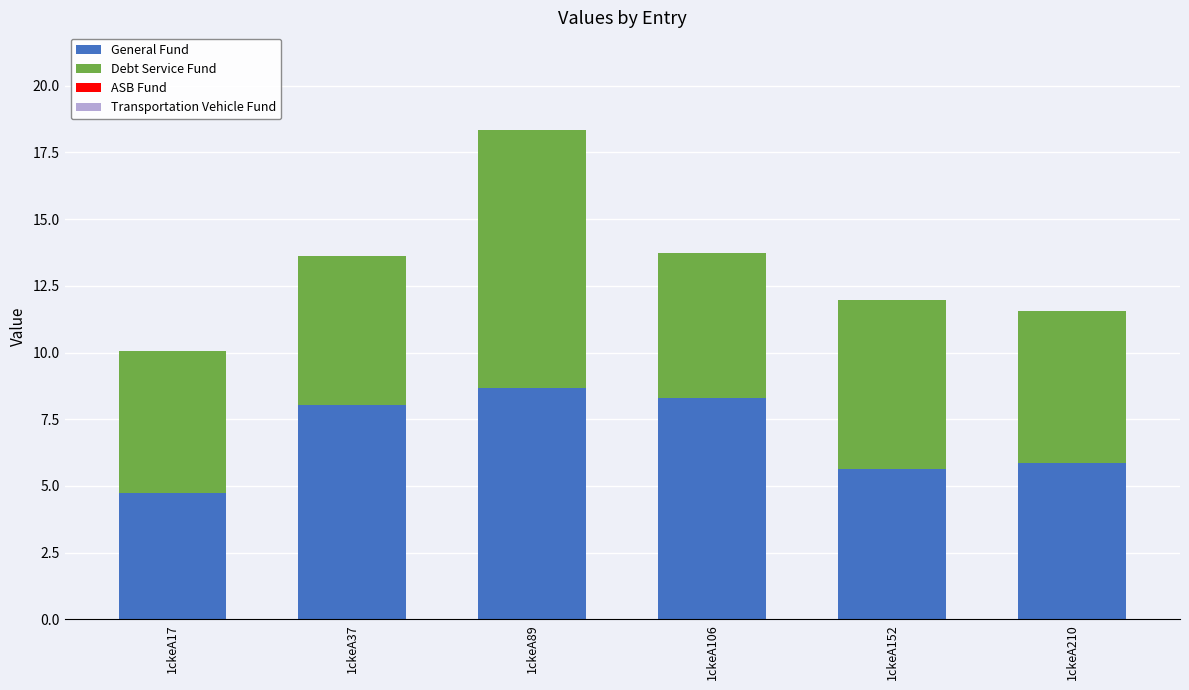

What is the average value of the General Fund series?

6.9